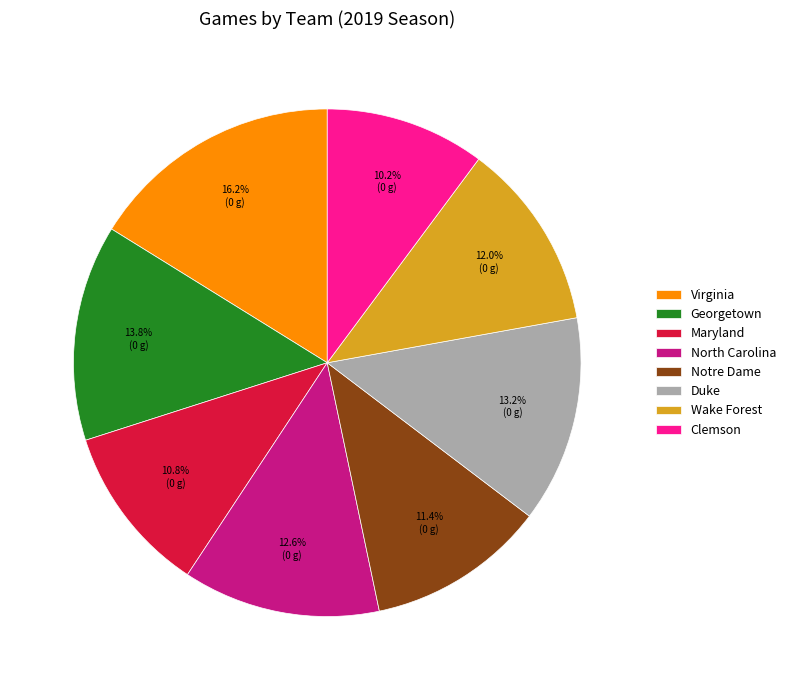

Rank the categories by value from highest to lowest.

Virginia, Georgetown, Duke, North Carolina, Wake Forest, Notre Dame, Maryland, Clemson